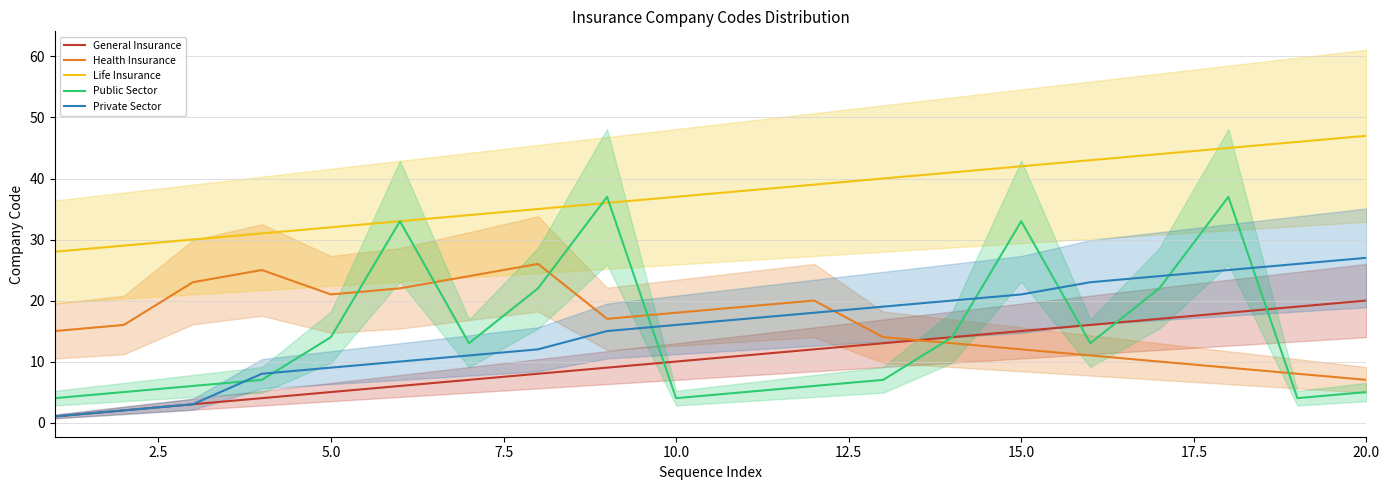

List the series in order of their peak value, highest first.

Life Insurance, Public Sector, Private Sector, Health Insurance, General Insurance